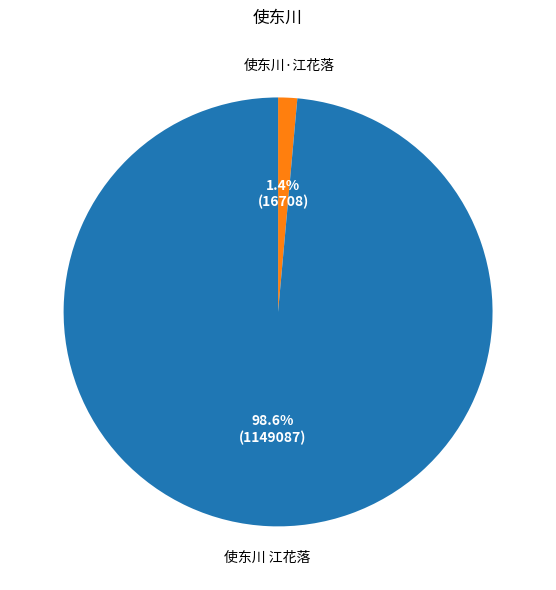

Combined, do 使东川·江花落 and 使东川 江花落 account for over 50%?

Yes